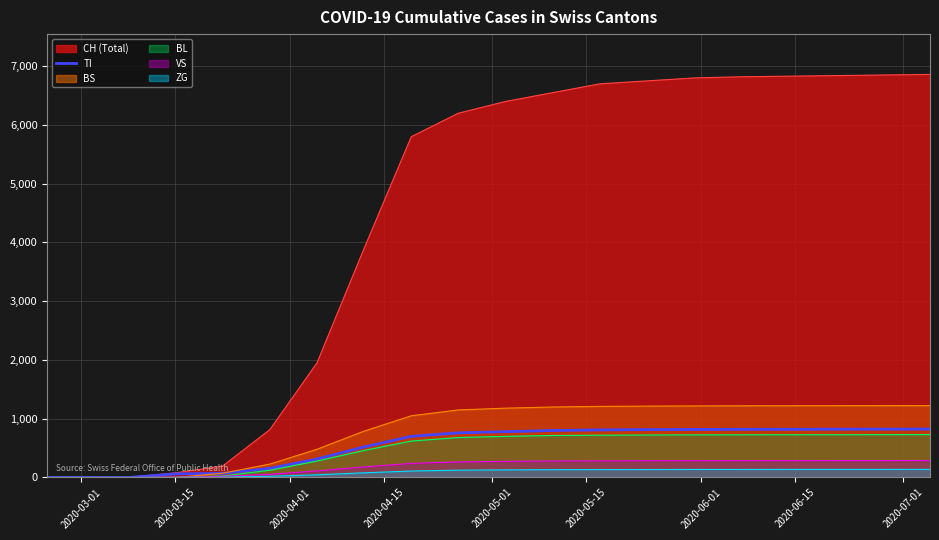

How many values are above zero?

17